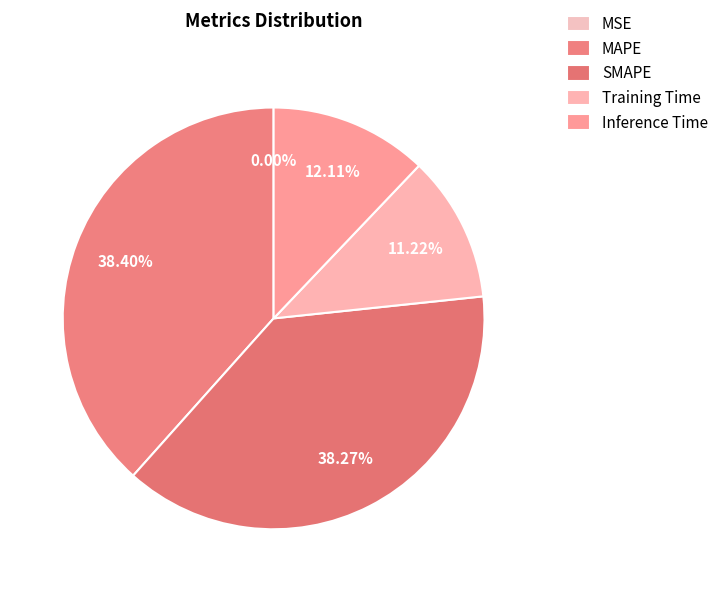

Is there a majority slice in this chart?

No